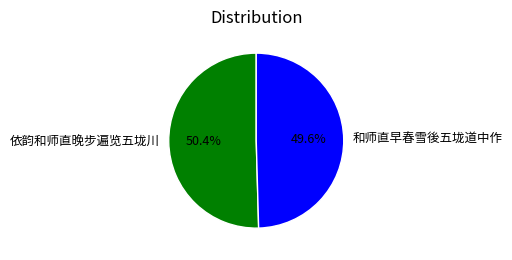

Between 依韵和师直晚步遍览五垅川 and 和师直早春雪後五垅道中作, which is larger?

依韵和师直晚步遍览五垅川